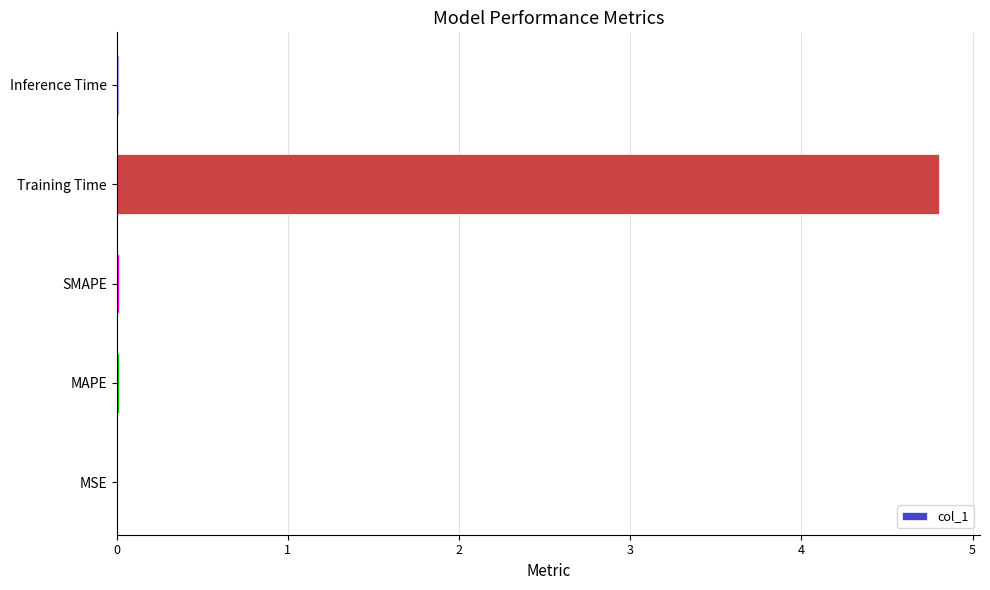

What is the greatest value displayed?

4.8